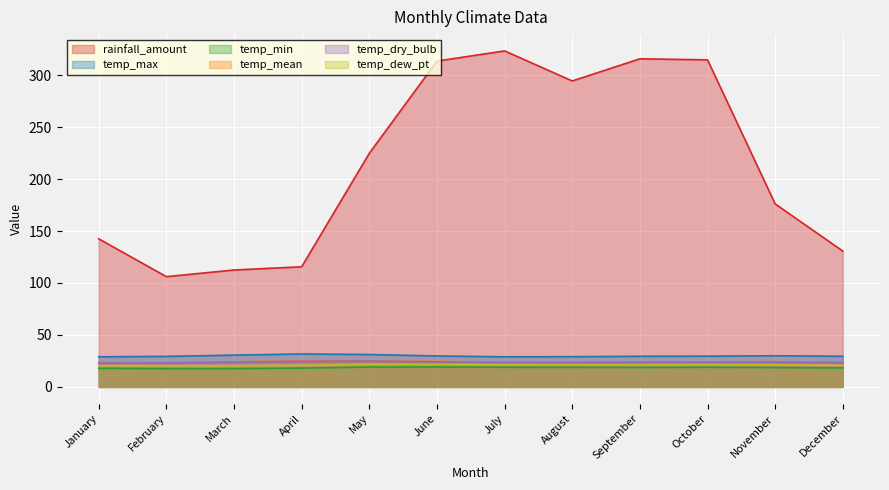

Between July and October, which series saw the biggest shift?

rainfall_amount